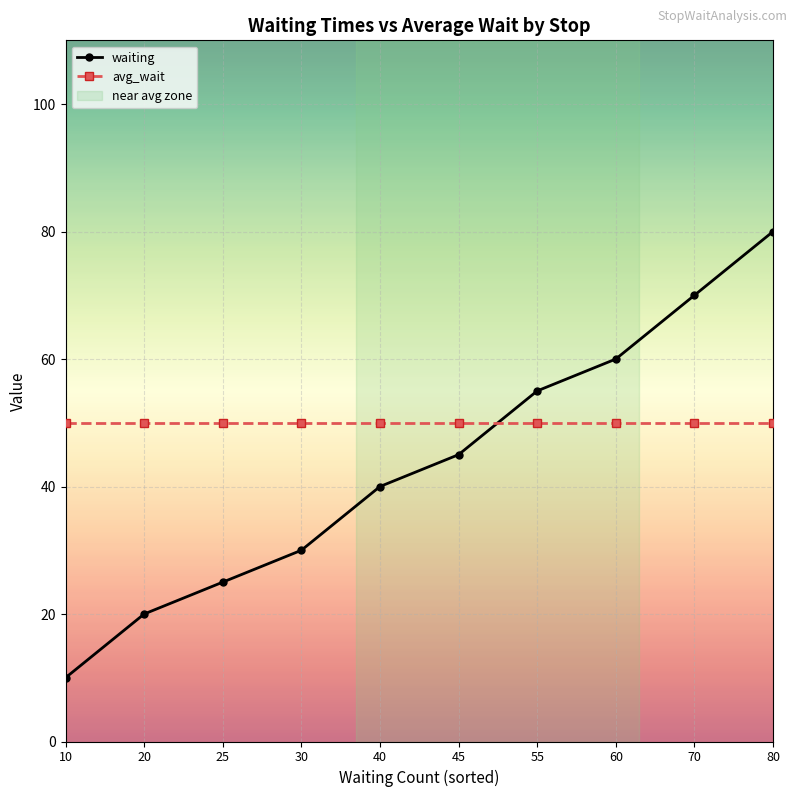

The value of avg_wait at 80 is 24. True or false?

False